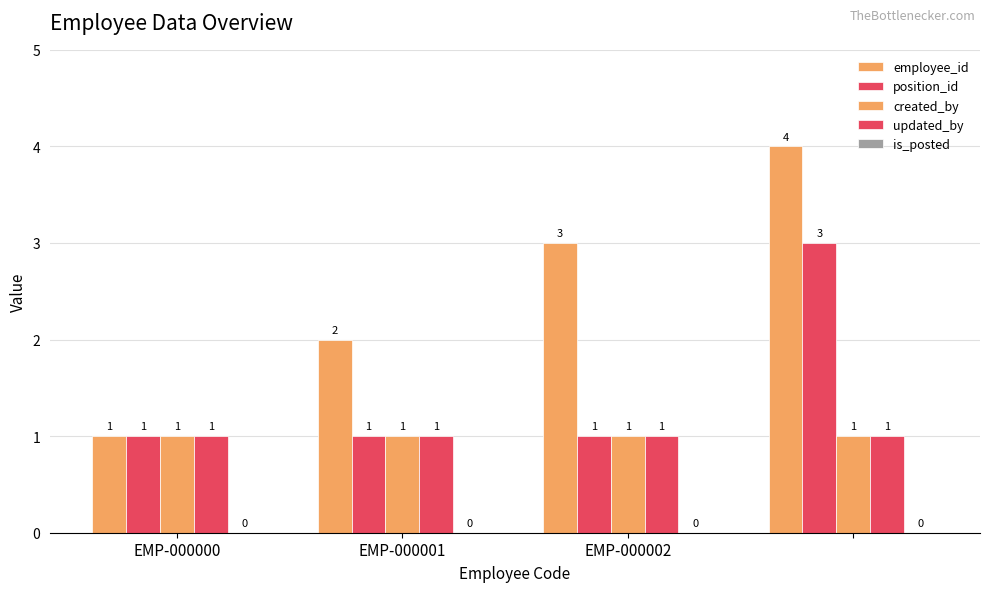

Reading left to right, what are all the values shown in this chart?

employee_id: 1	2	3	4
position_id: 1	1	1	3
created_by: 1	1	1	1
updated_by: 1	1	1	1
is_posted: 0	0	0	0